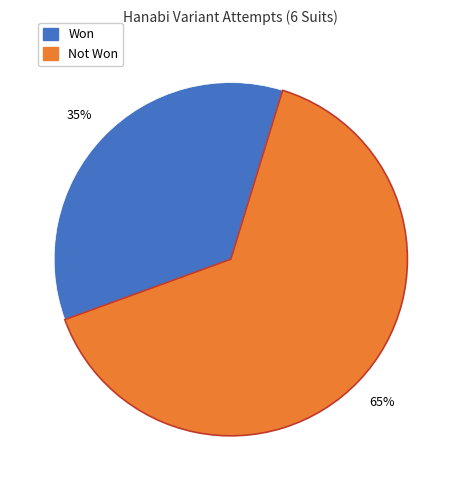

Combined, do Won and Not Won account for over 50%?

Yes